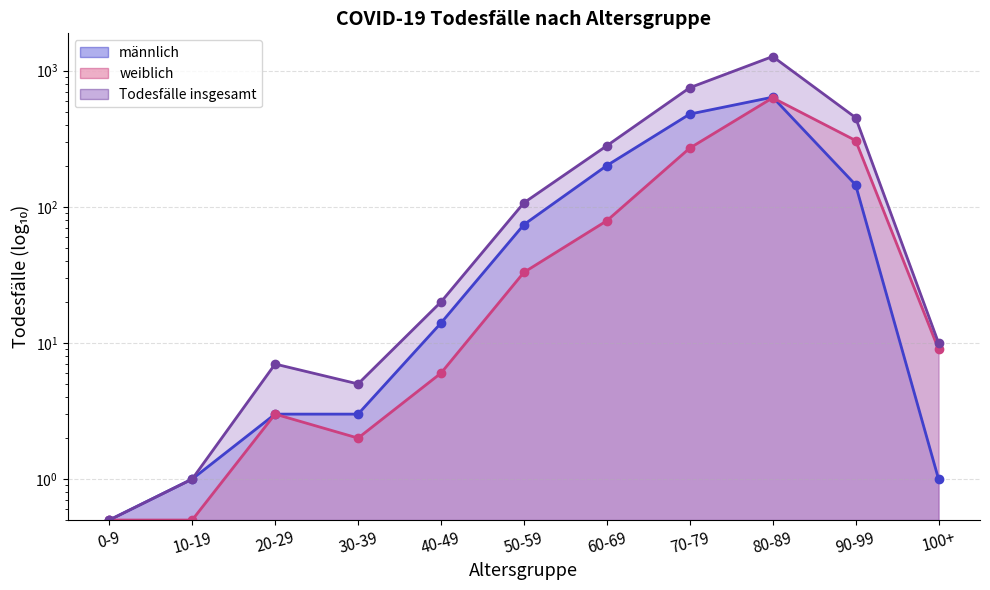

What is the sum of the männlich values at 50-59 and 30-39?

77.0